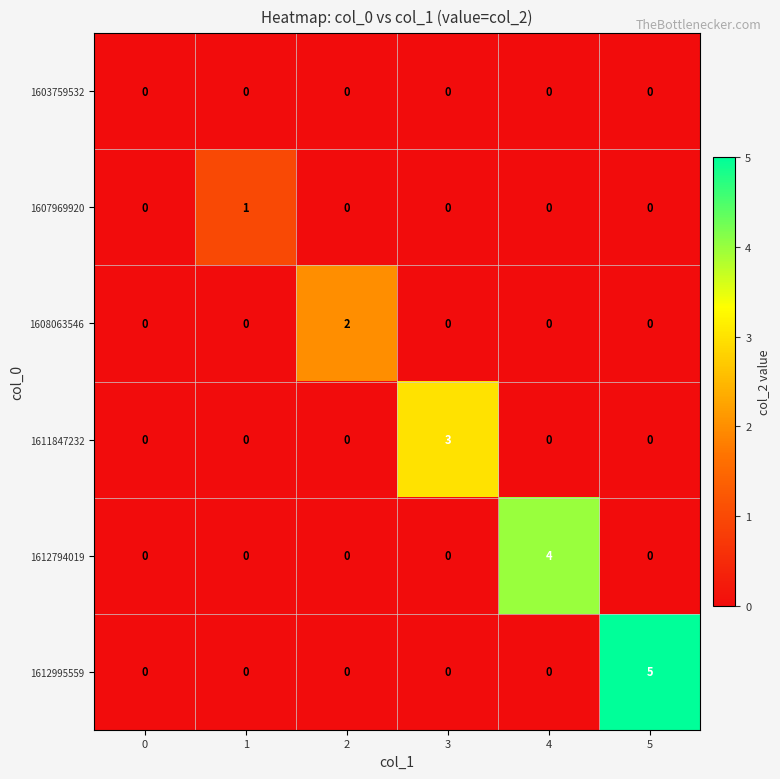

The value of 1612794019 at 4 is 4. True or false?

True